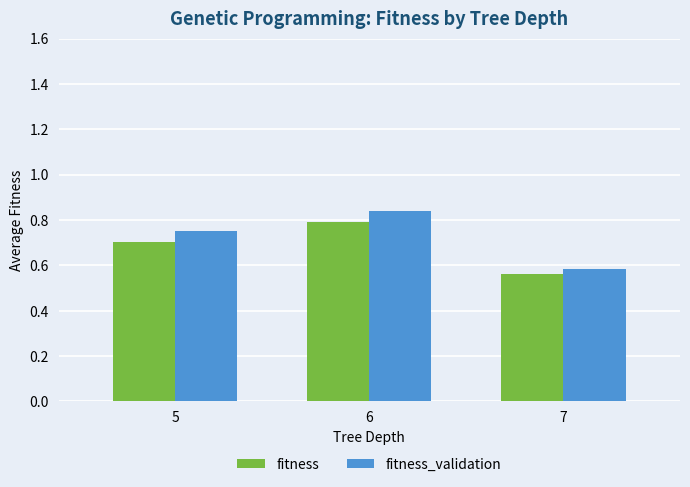

How many fitness_validation values are between 0 and 1?

3